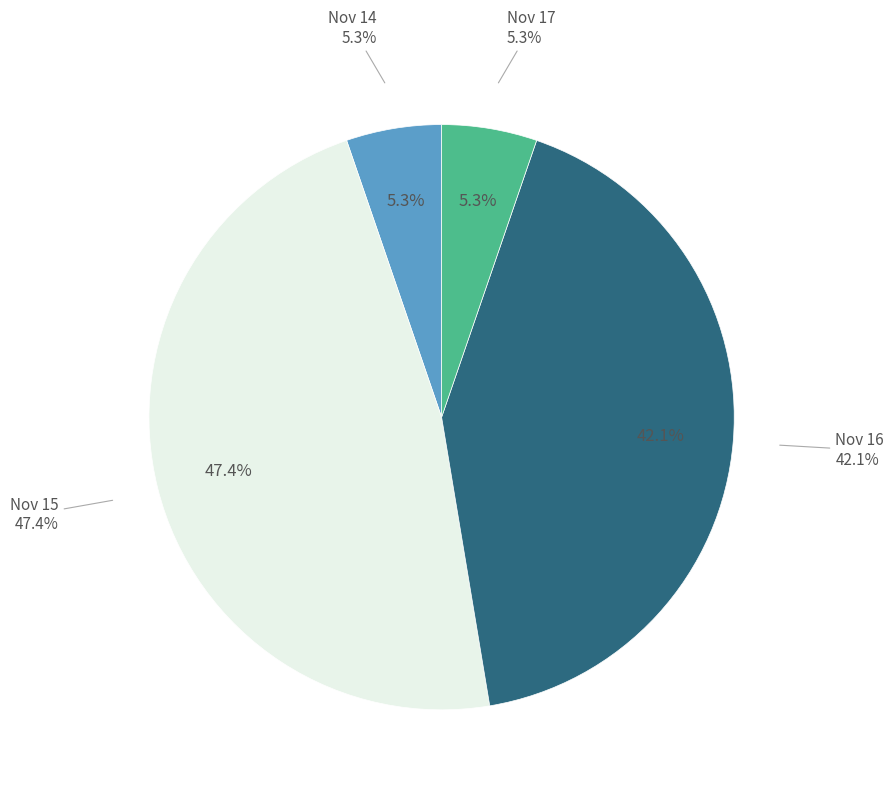

Does Day 14 account for over 50% of the chart?

No